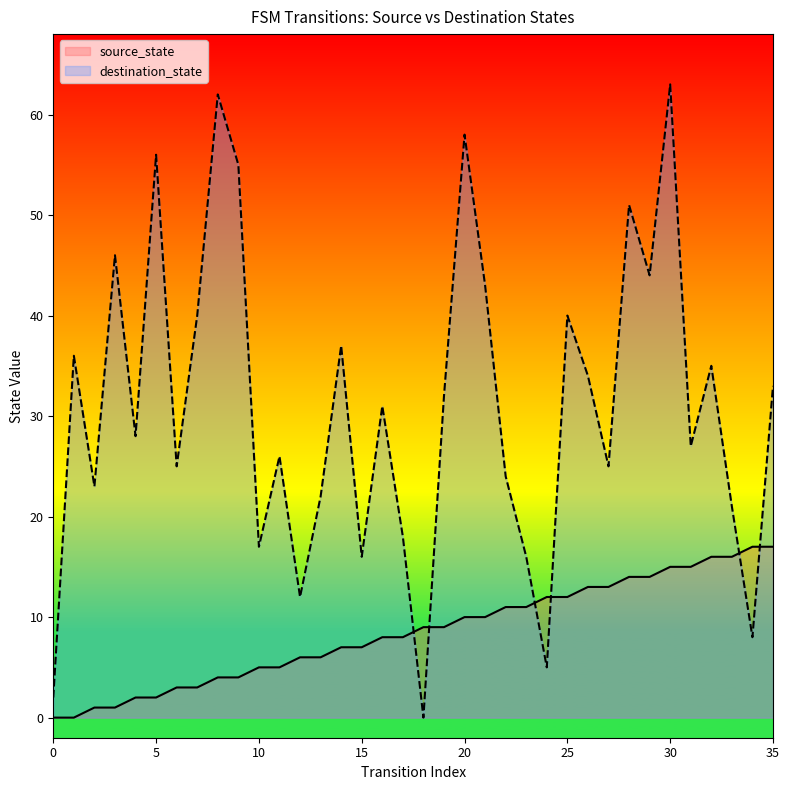

Is the value of destination_state at 16 greater than the value of source_state at 14?

Yes